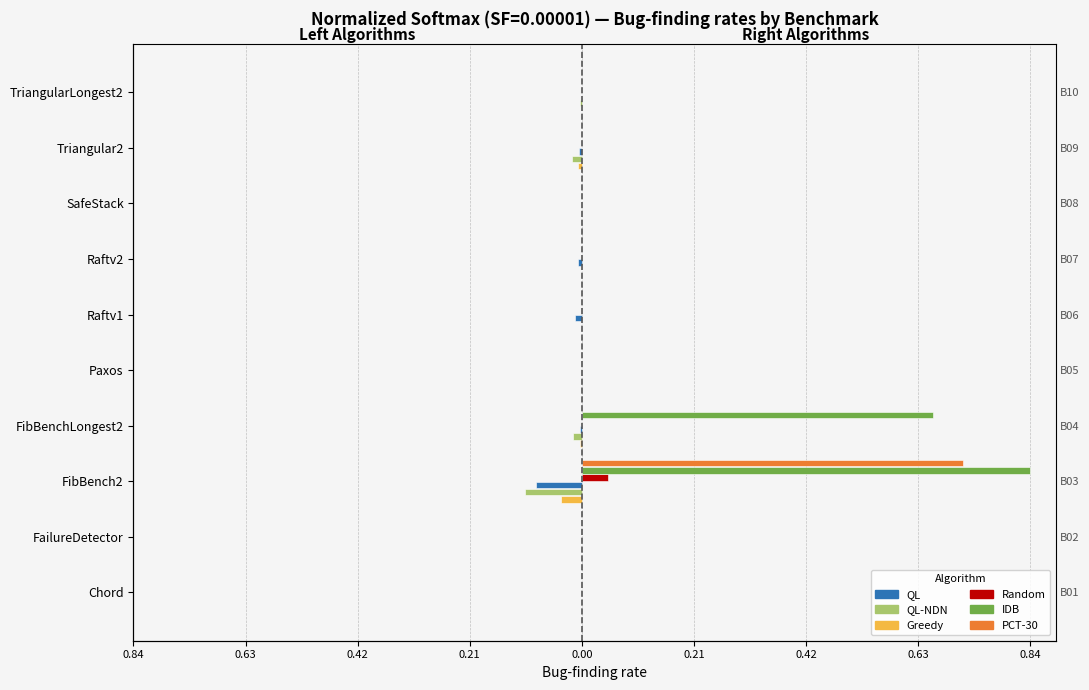

Is the value of Random at TriangularLongest2 greater than the value of IDB at Paxos?

No